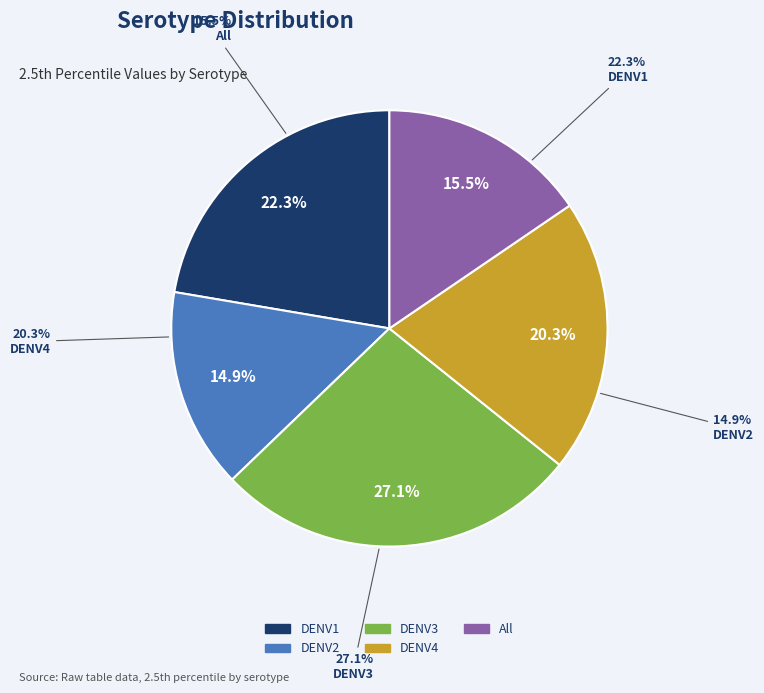

Count the number of slices in the pie.

5